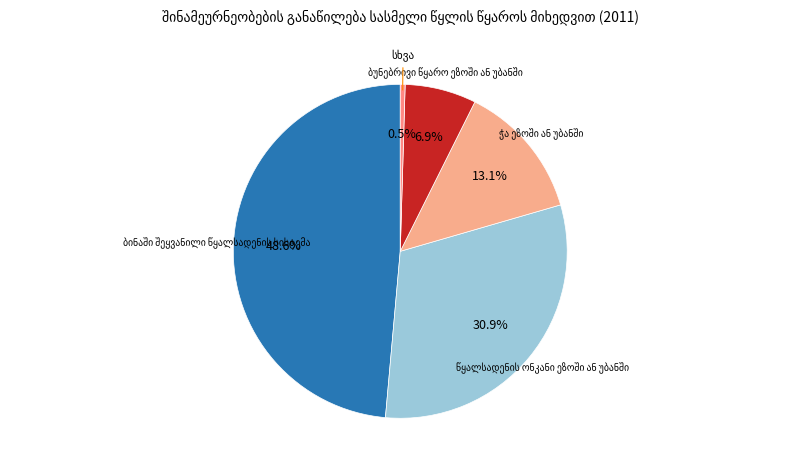

Does any single category account for the majority?

No